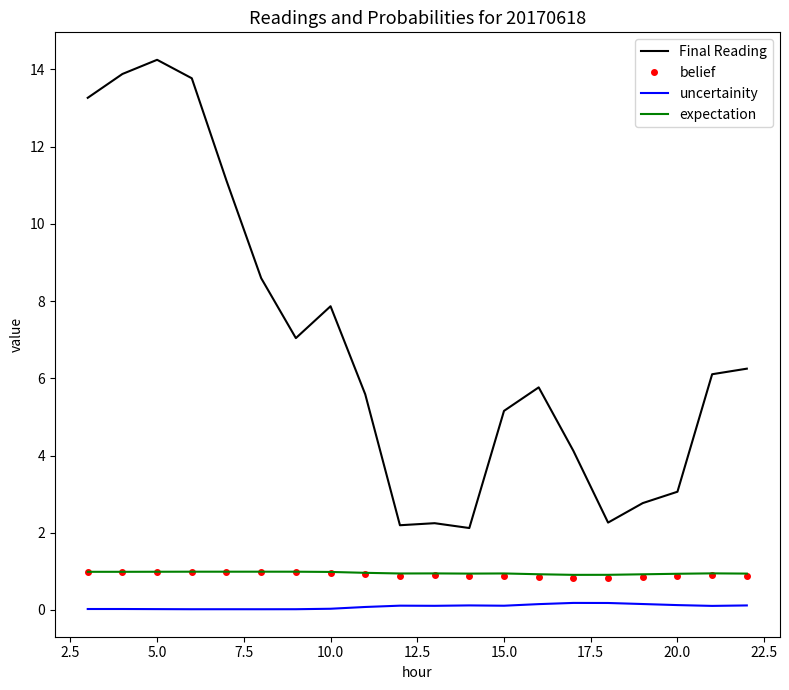

True or false: uncertainity and Final Reading intersect in this chart.

False